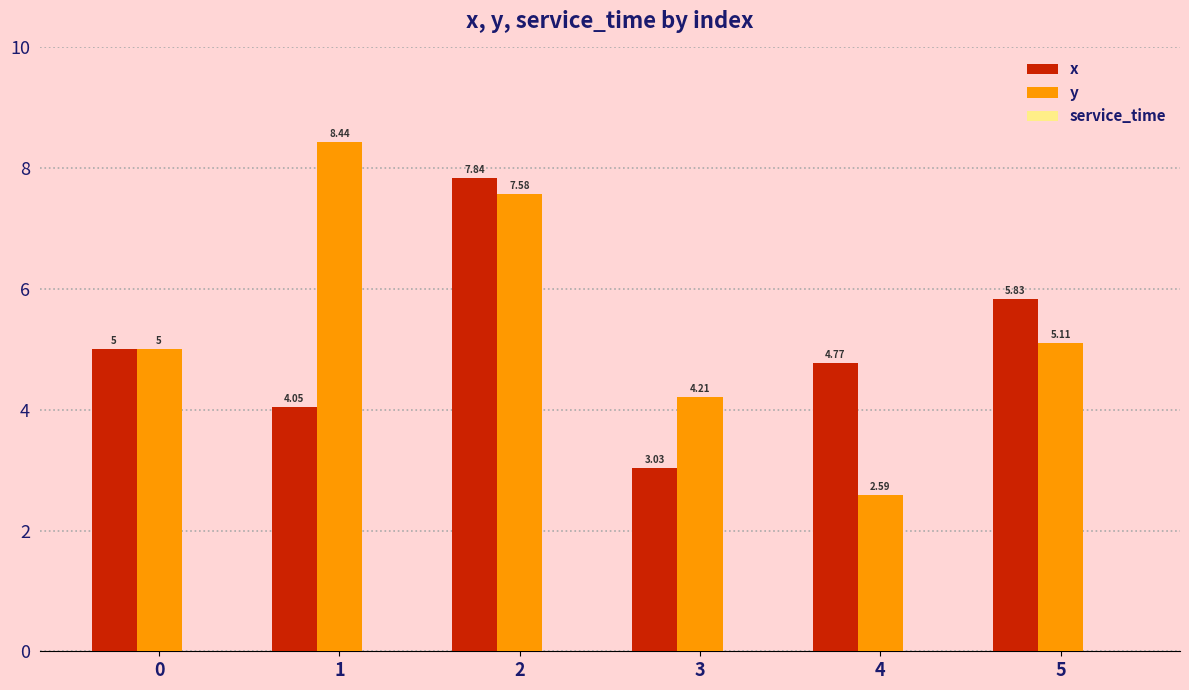

What is the sum of the x values at 1 and 0?

9.1